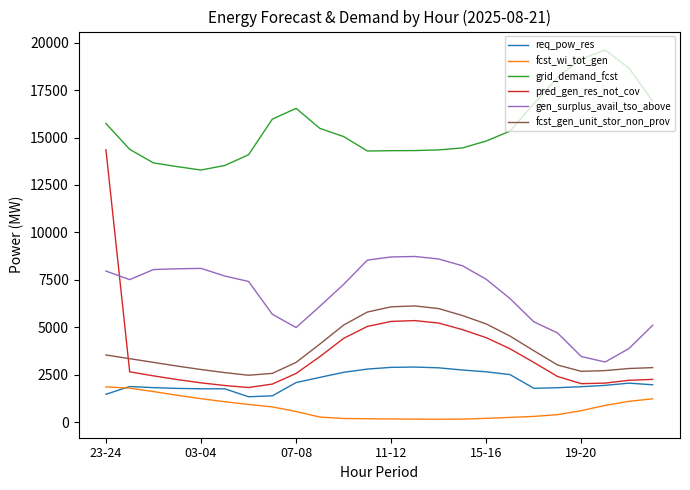

What is the minimum value shown in the chart?

166